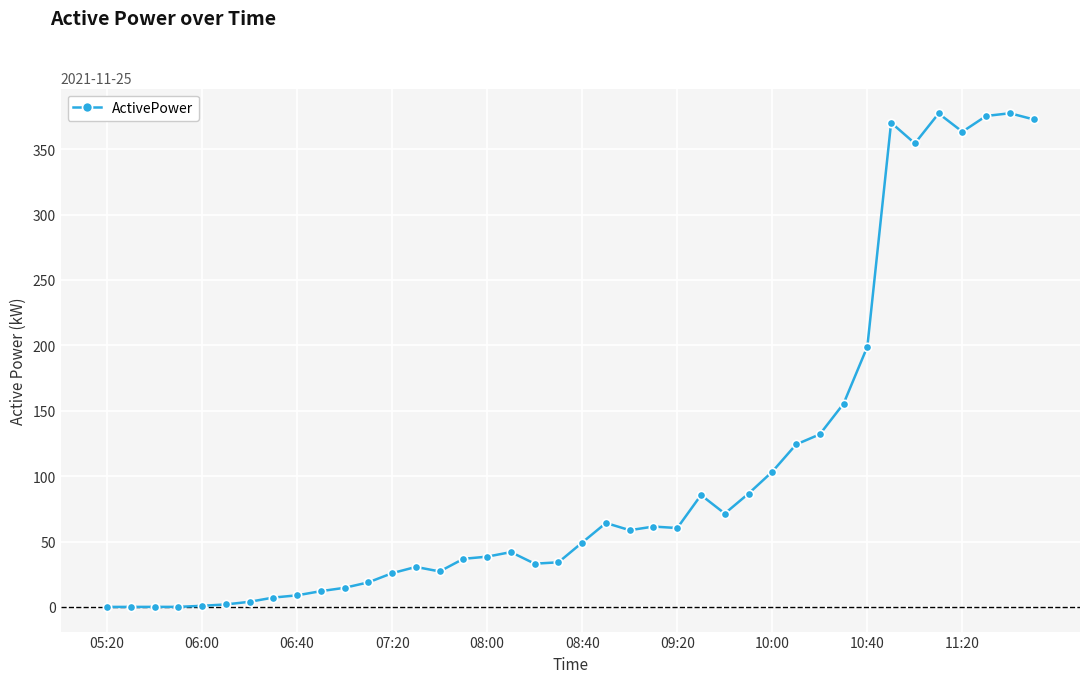

What is the value of the 26th point from the left?

85.6